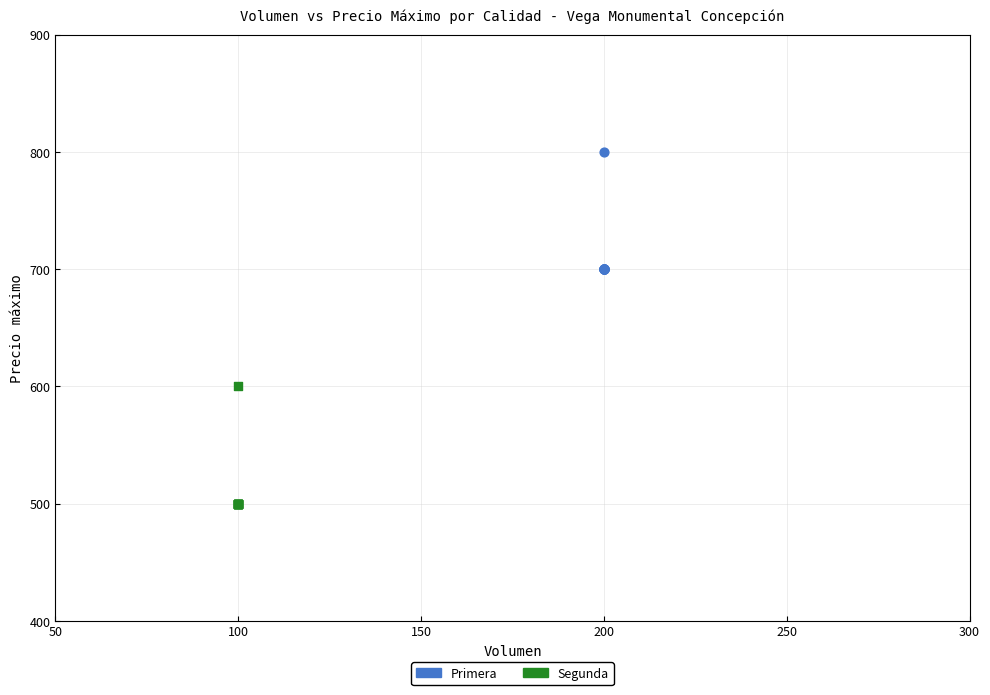

Which series reaches the maximum Y coordinate?

Primera